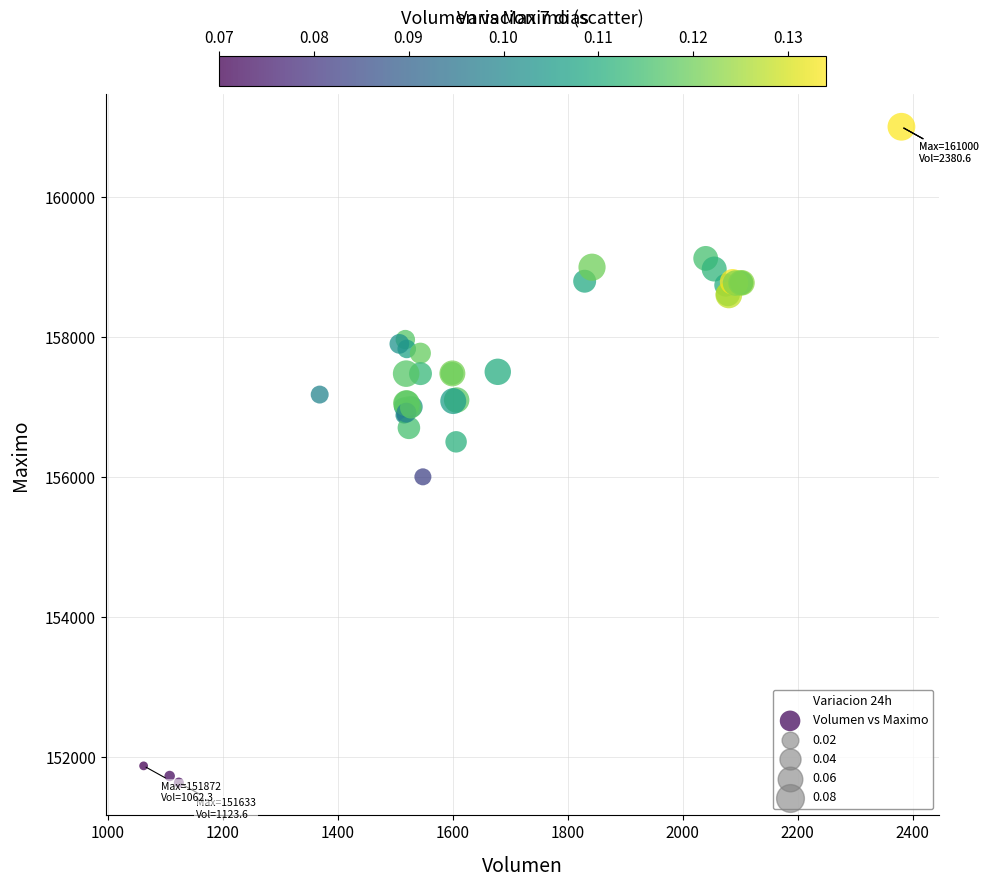

What Y value in the scatter plot is closest to 156316?

156500